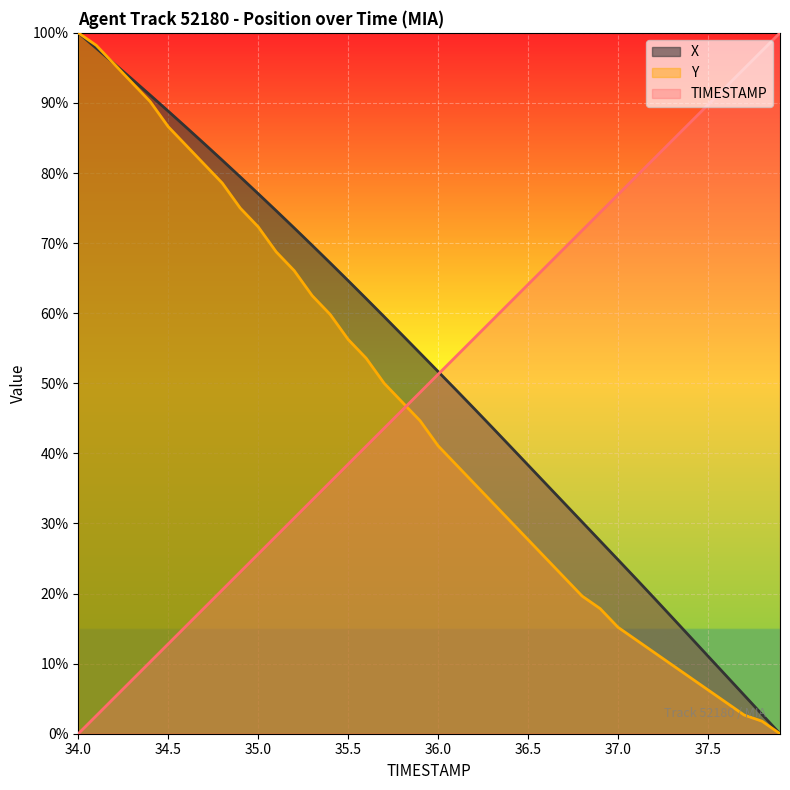

How many distinct data groups are displayed?

3